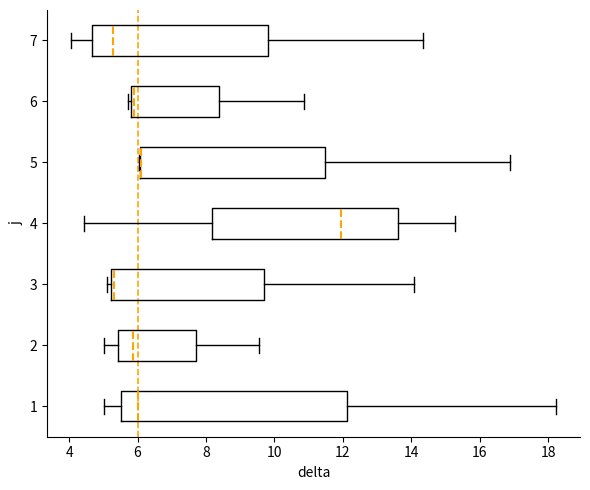

Comparing the boxes themselves (not the whiskers), which one is the widest?

1